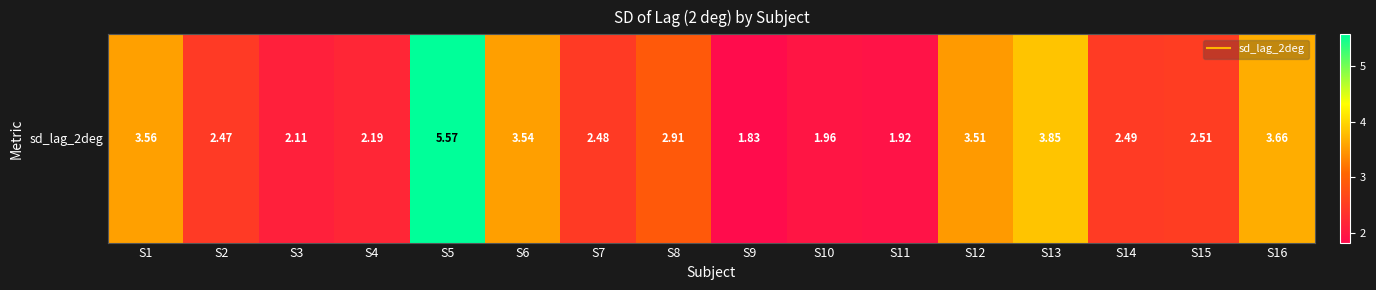

What is the sum of the values at S6 and S4?

5.7